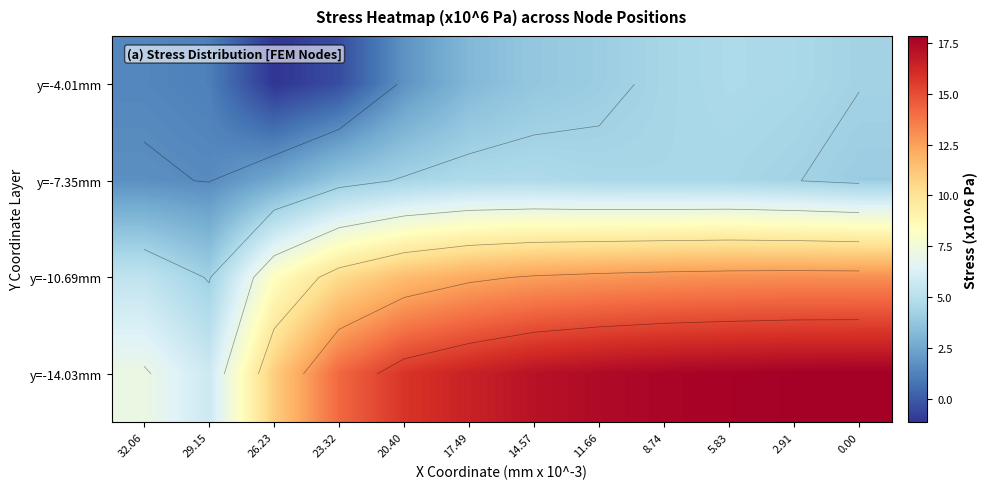

The value of y=-10.69mm at 32.06 is 8.1. True or false?

False